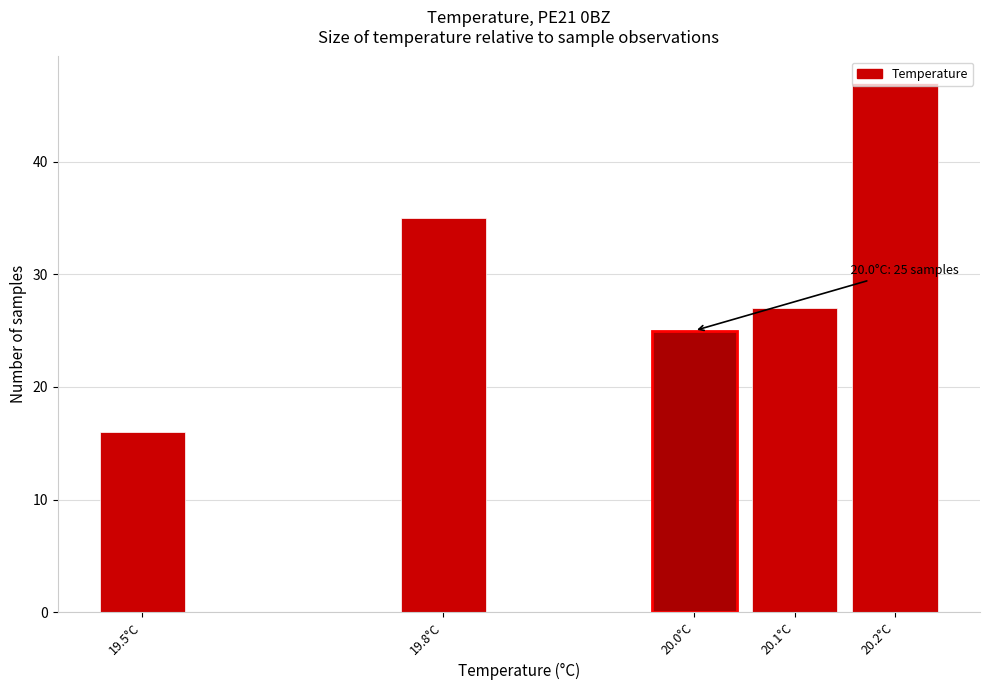

List the labels in order of value, largest first.

20.2°C, 19.8°C, 20.1°C, 20.0°C, 19.5°C